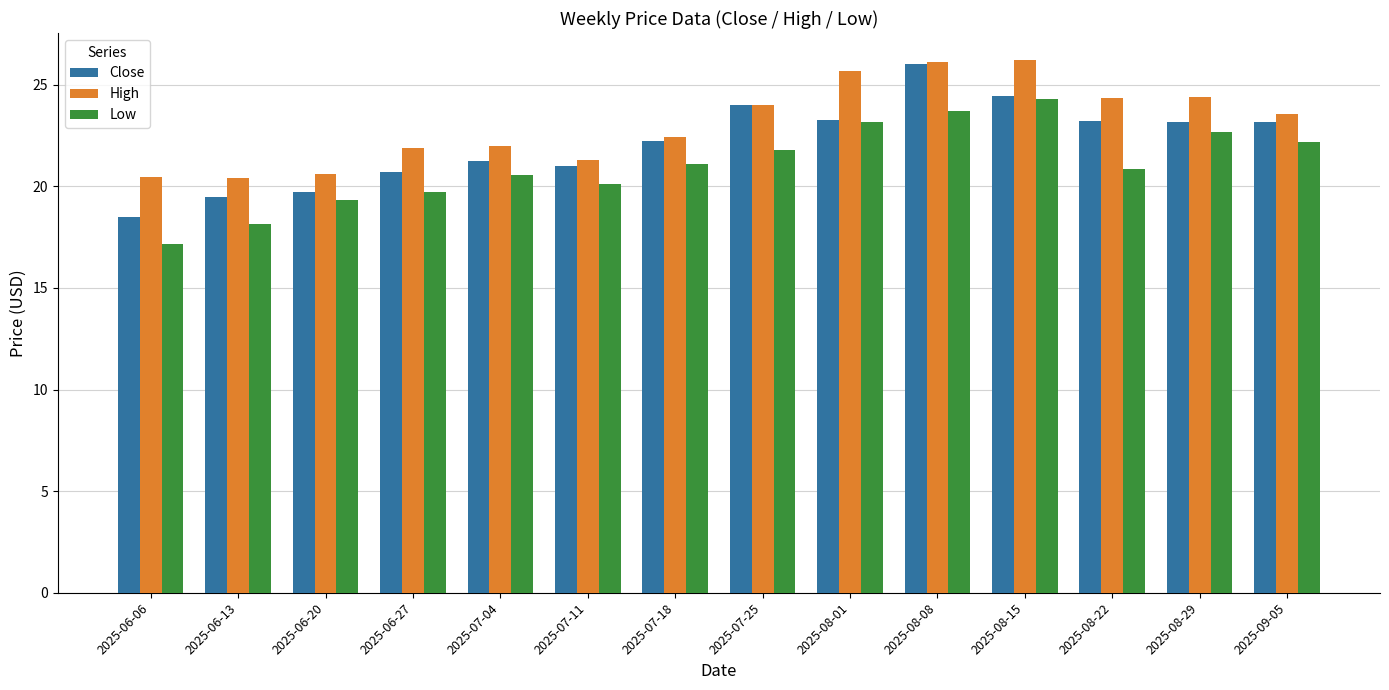

What is the average value of the Low series?

21.1